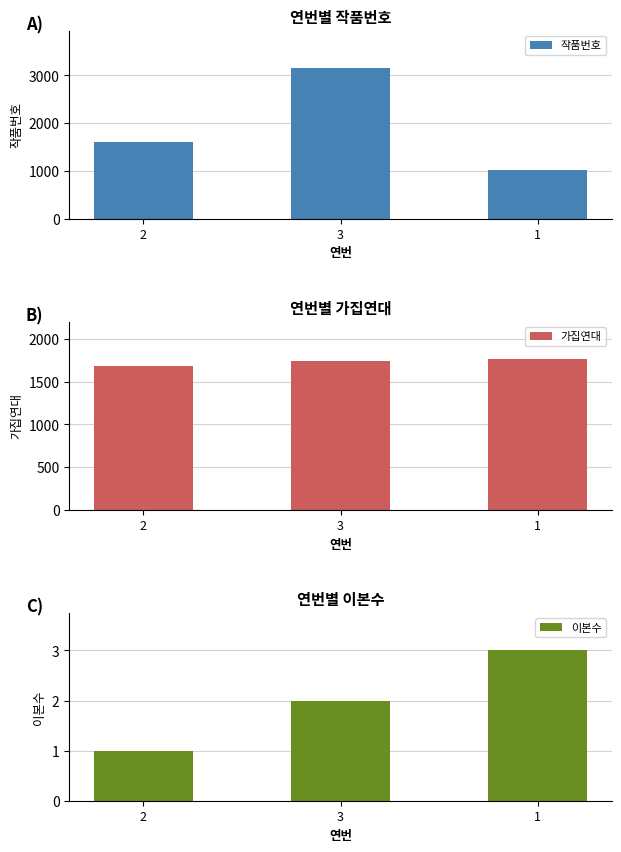

Which category has the lowest value across all series?

2